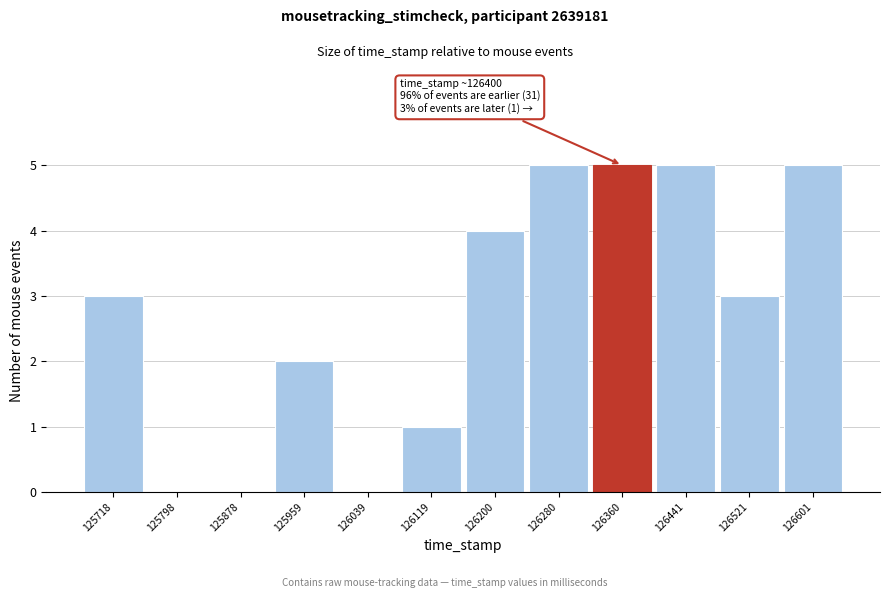

Reading right to left, list all the values displayed in this chart.

126601=5	126521=3	126441=5	126360=5	126280=5	126200=4	126119=1	126039=0	125959=2	125878=0	125798=0	125718=3